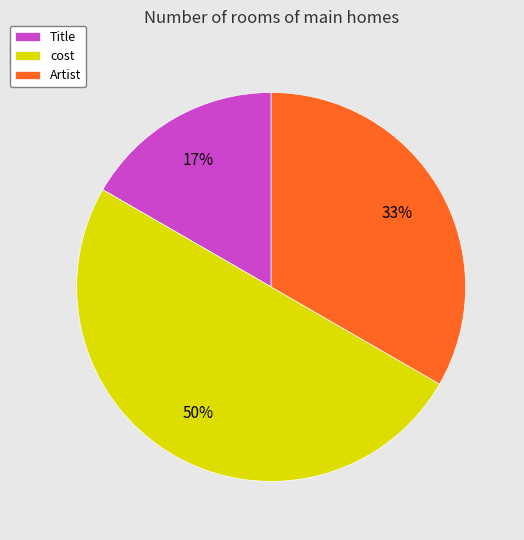

Do Artist and cost together represent more than half of the pie?

Yes